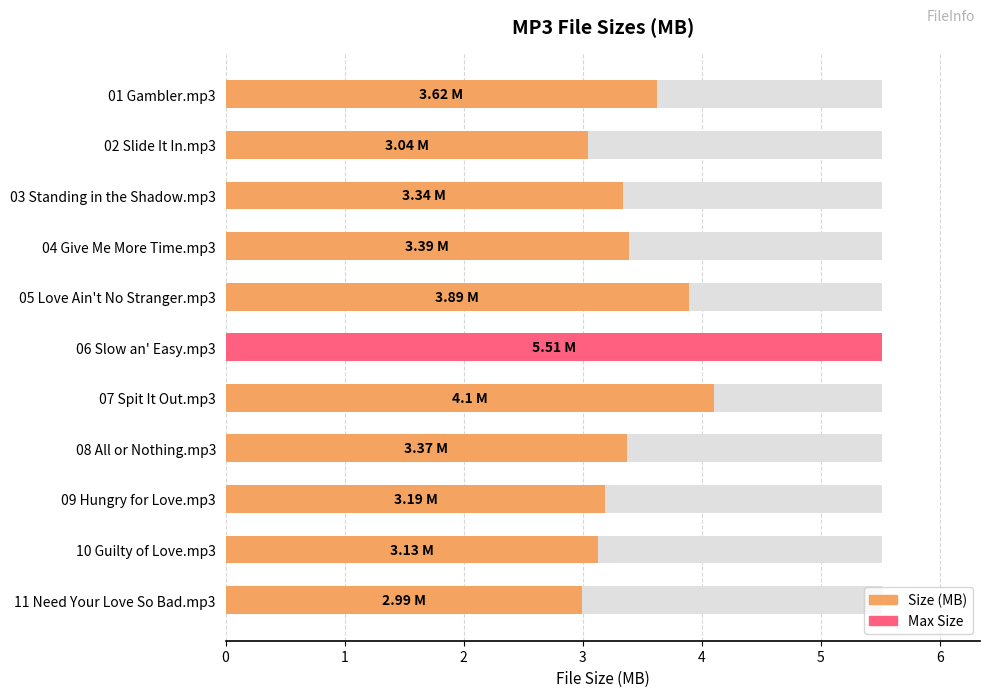

List the labels in order of value, largest first.

06 Slow an' Easy.mp3, 07 Spit It Out.mp3, 05 Love Ain't No Stranger.mp3, 01 Gambler.mp3, 04 Give Me More Time.mp3, 08 All or Nothing.mp3, 03 Standing in the Shadow.mp3, 09 Hungry for Love.mp3, 10 Guilty of Love.mp3, 02 Slide It In.mp3, 11 Need Your Love So Bad.mp3